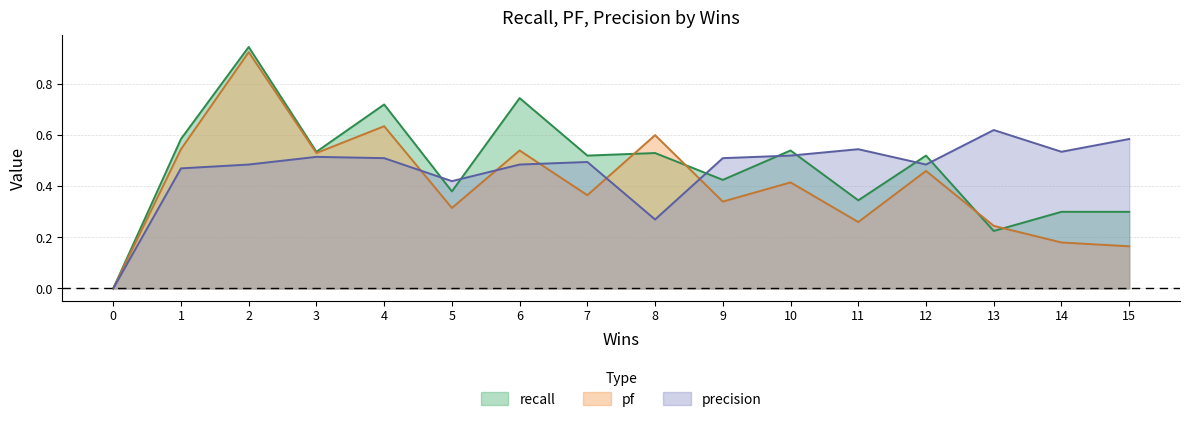

True or false: pf has a value of 0.5 at 3.

True